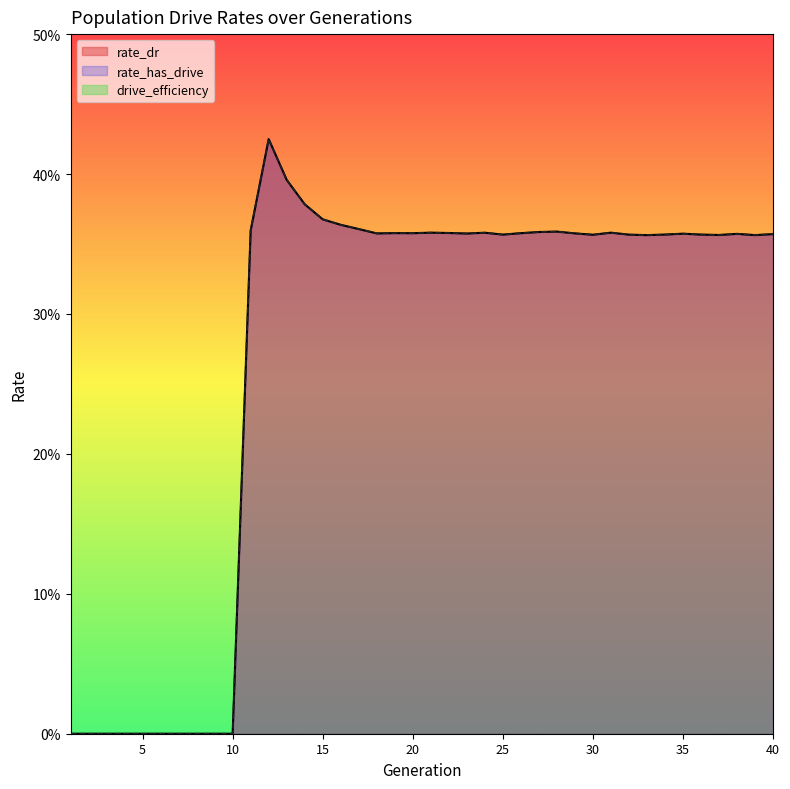

The rate_has_drive series shows 0.1 at 15. True or false?

False